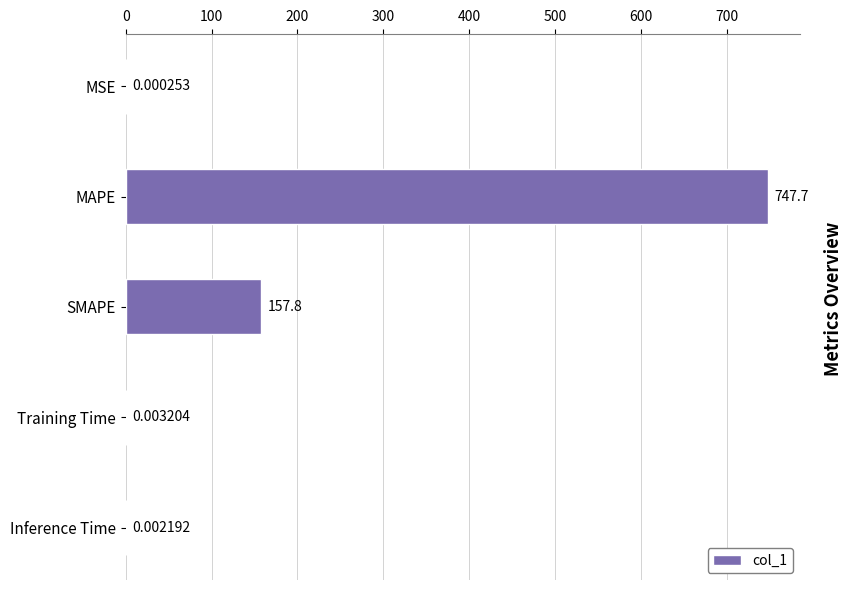

What is the sum of the values at Inference Time and SMAPE?

157.8